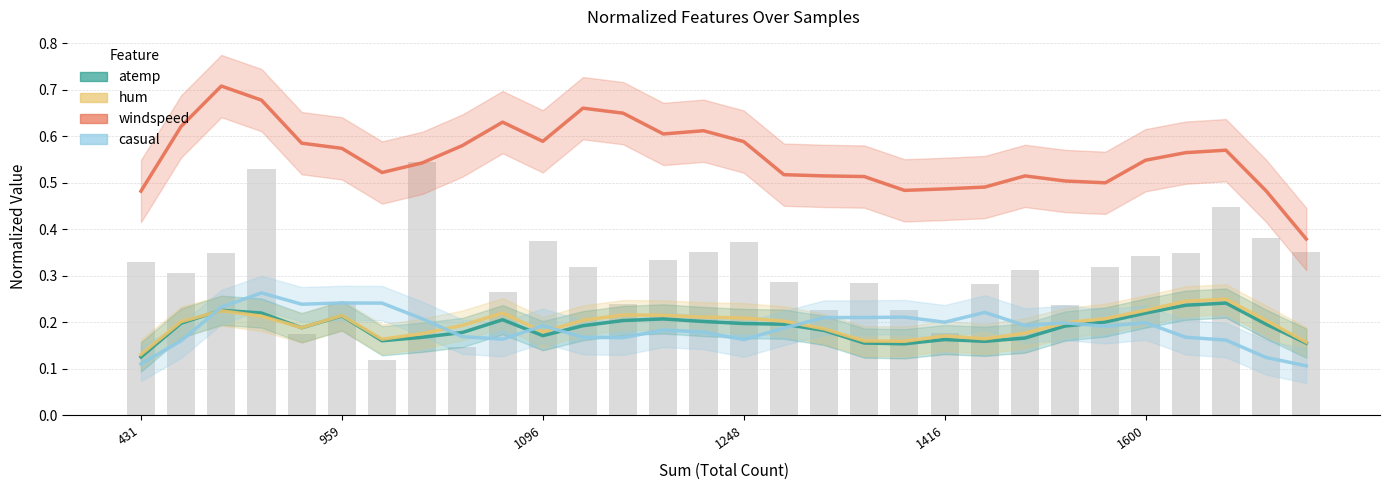

The windspeed series shows 0.6 at 26. True or false?

True